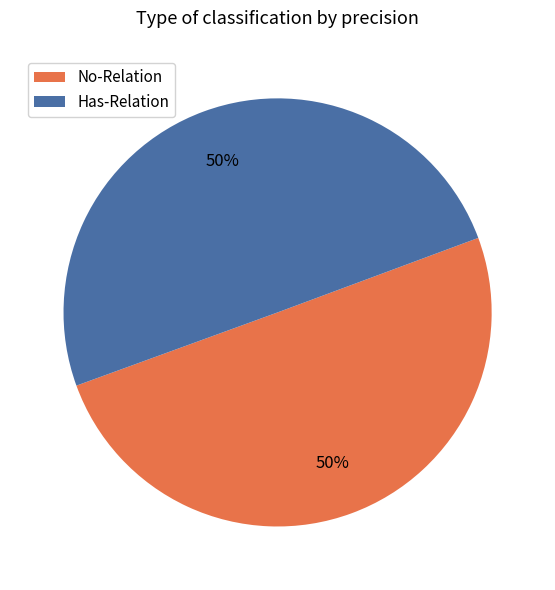

To the nearest percent, what percentage of the pie is No-Relation?

50%